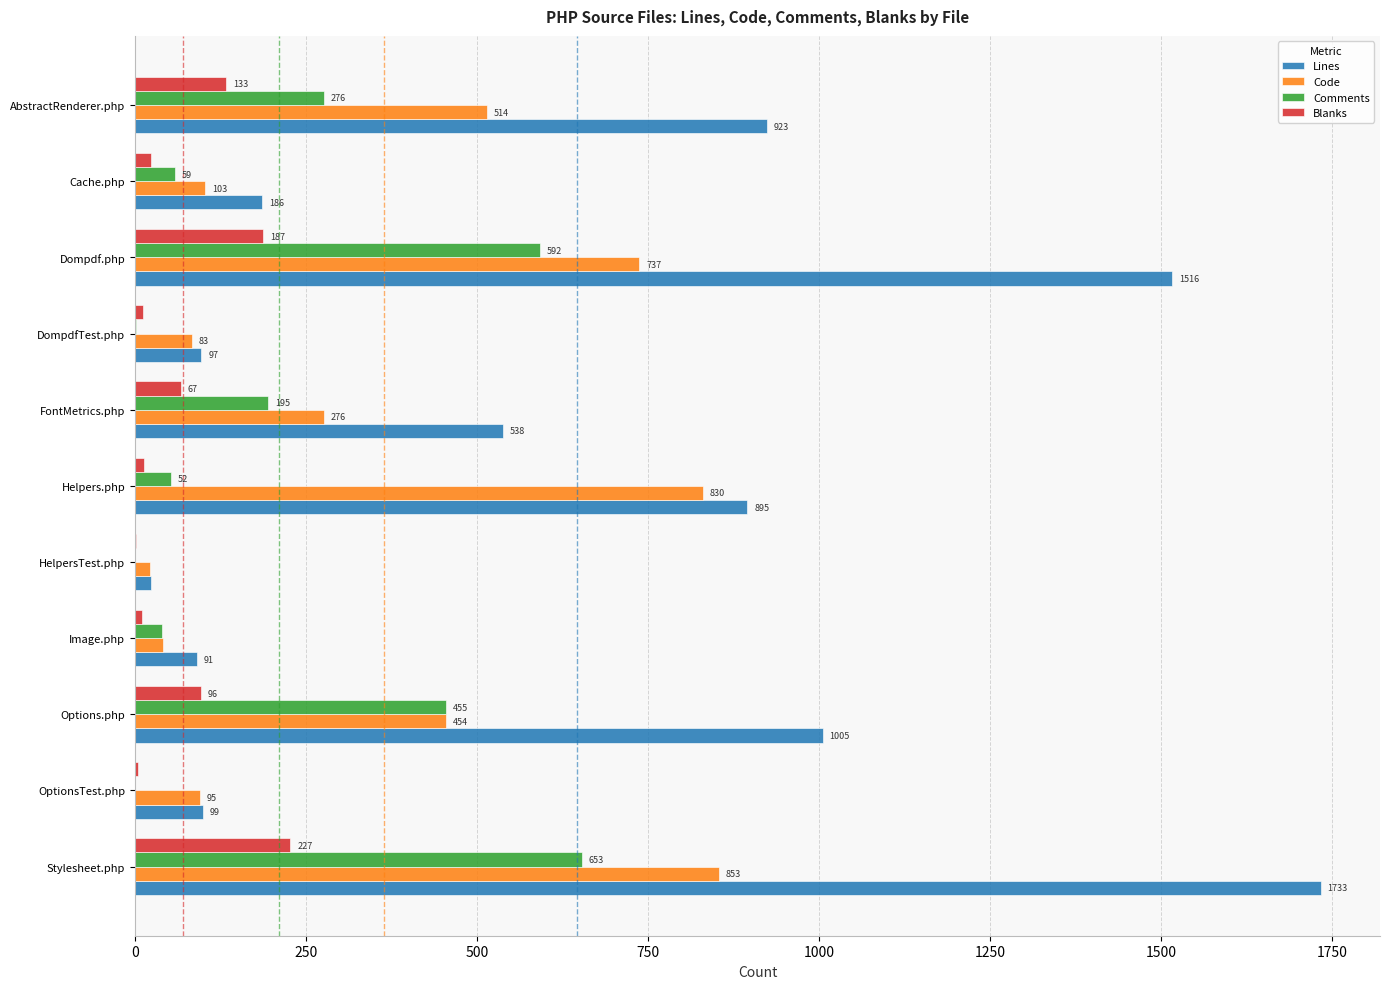

Between Image.php and DompdfTest.php, which series saw the biggest shift?

Code